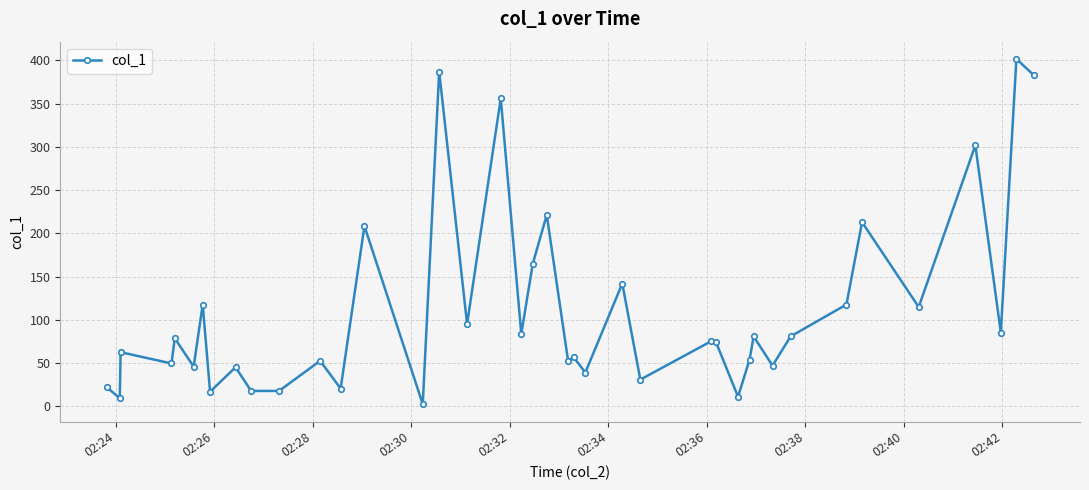

What is the difference between the second highest and second lowest values?

377.6